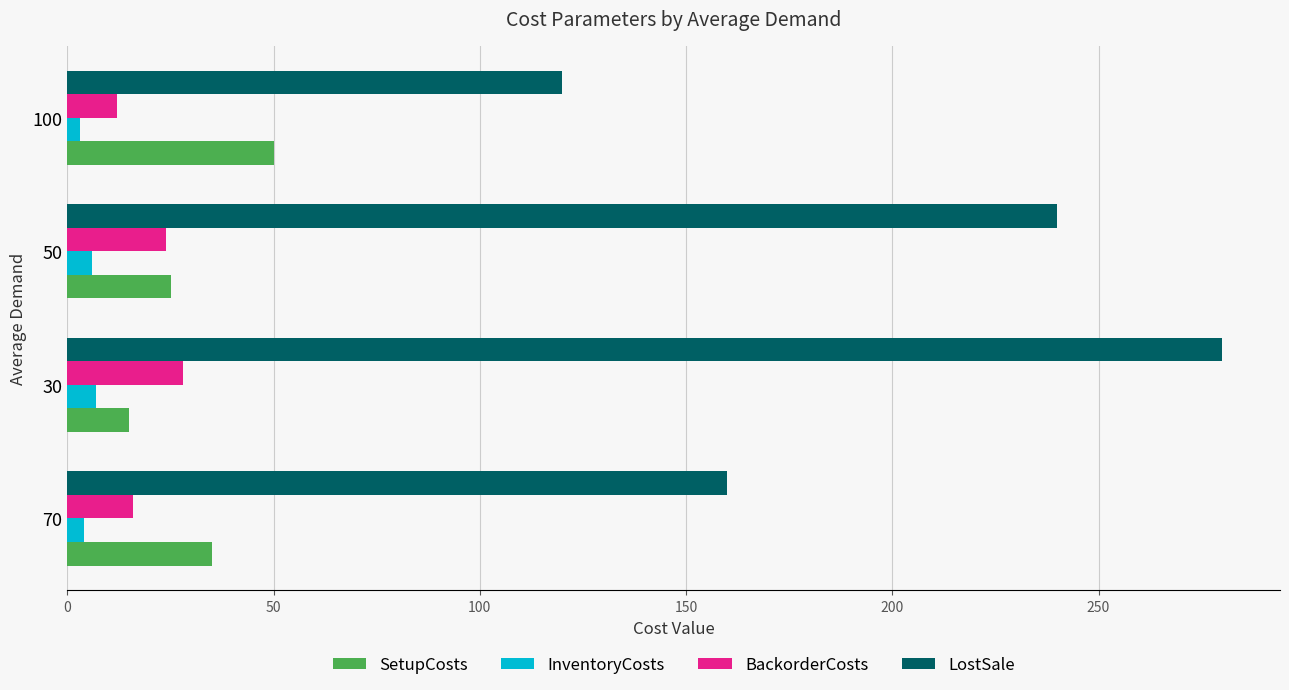

List the series in order of their peak value, highest first.

LostSale, SetupCosts, BackorderCosts, InventoryCosts